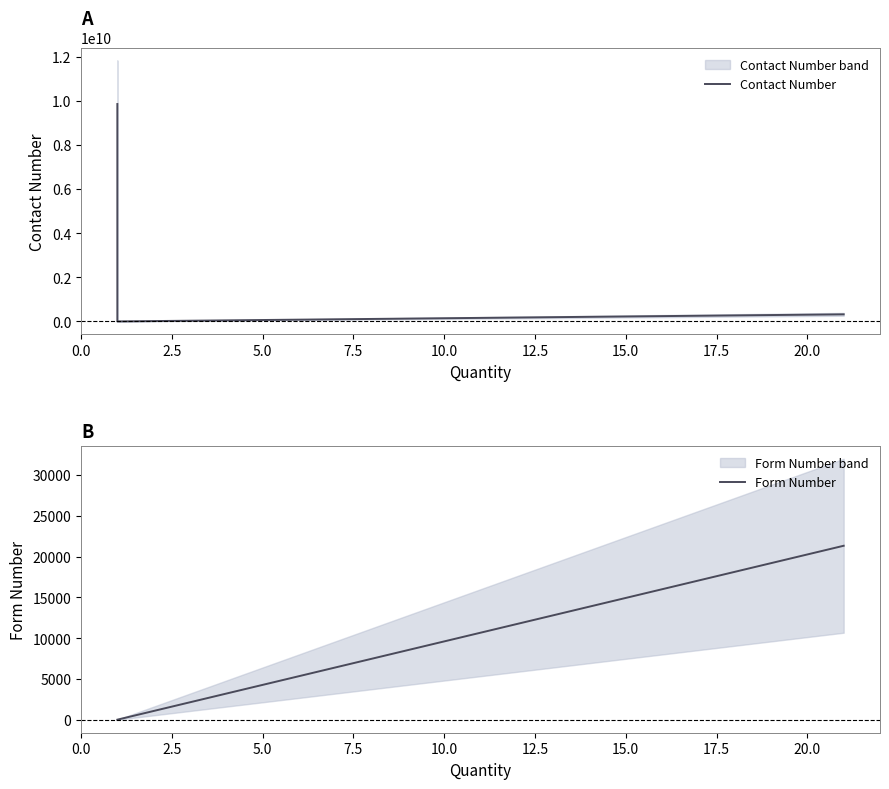

How many lines are shown in the chart?

2